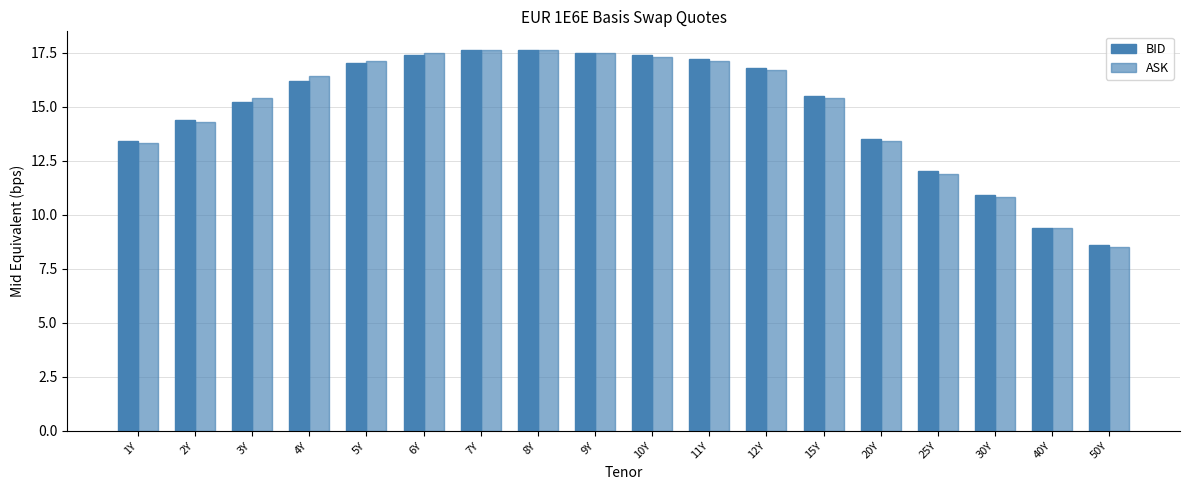

At which label is ASK closest to 13?

1Y